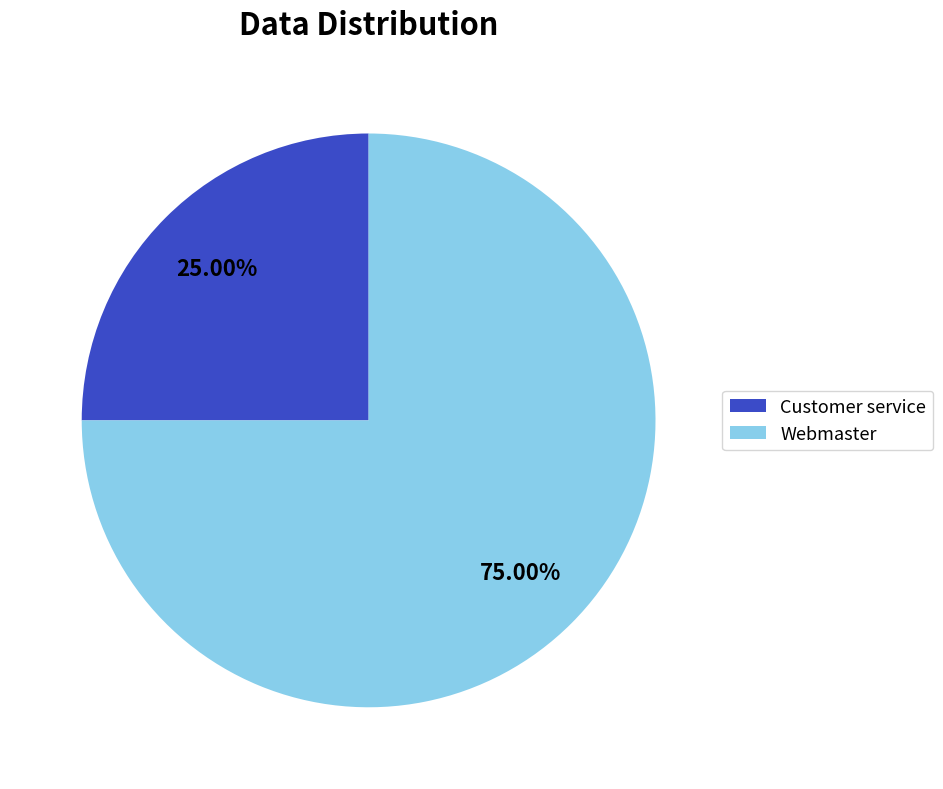

What is the total percentage of Customer service and Webmaster?

100.0%